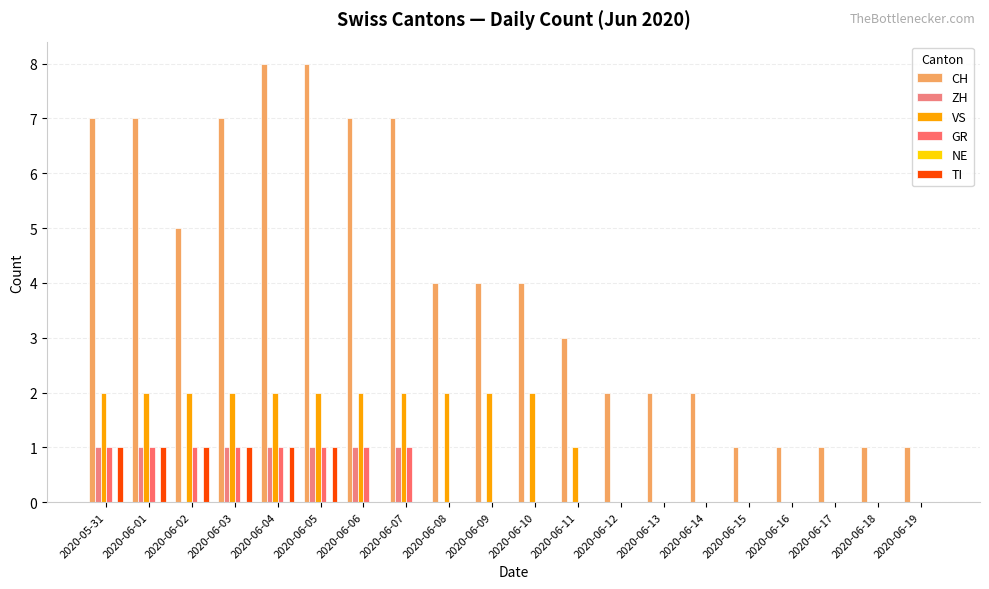

Count the number of data series in this chart.

5